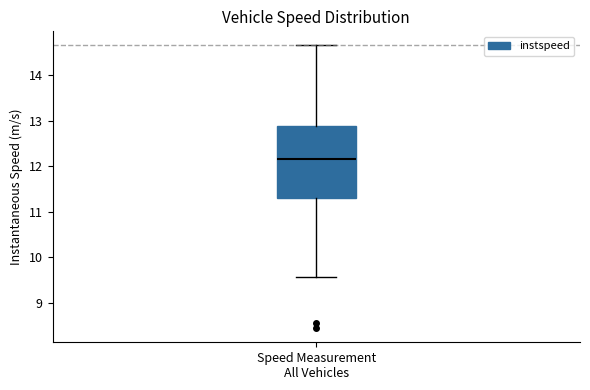

Transcribe this box plot: give where the median line is, the range the box spans, and where the two whiskers end, as read against the y-axis. The values are not printed on the chart, so give them approximately, as read against the axis.

median 12.2, box 11.3 to 12.9, whiskers 9.6 to 14.7